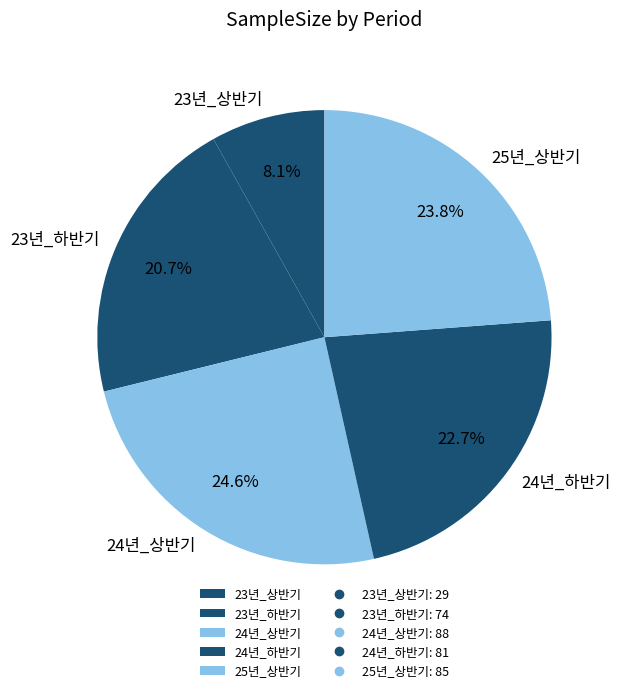

Is it true that 23년_하반기 is 6% of the pie?

False